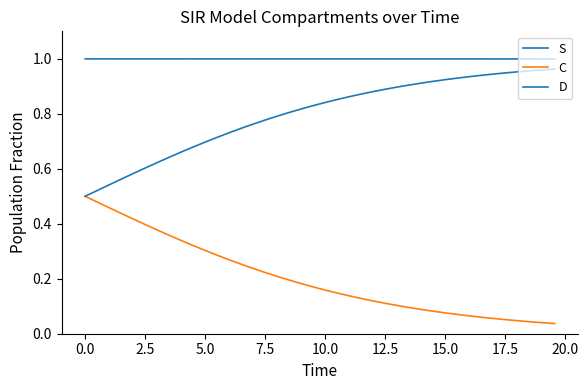

Is this an area chart (filled region under the line)?

No